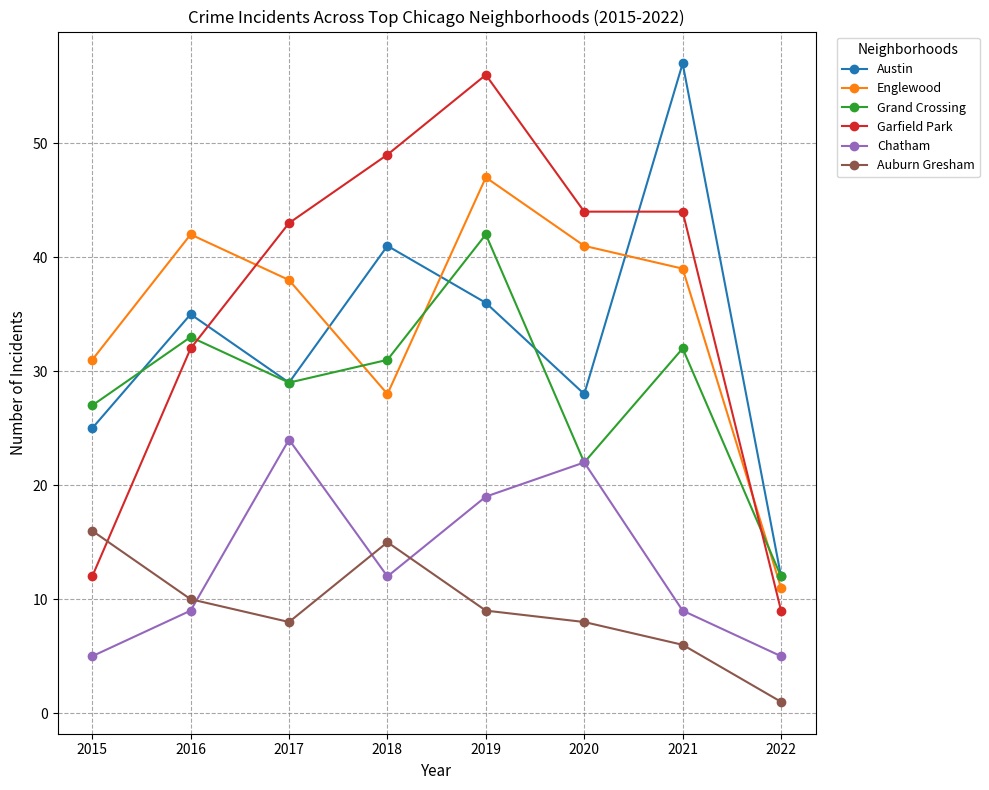

What is the smallest value displayed?

1